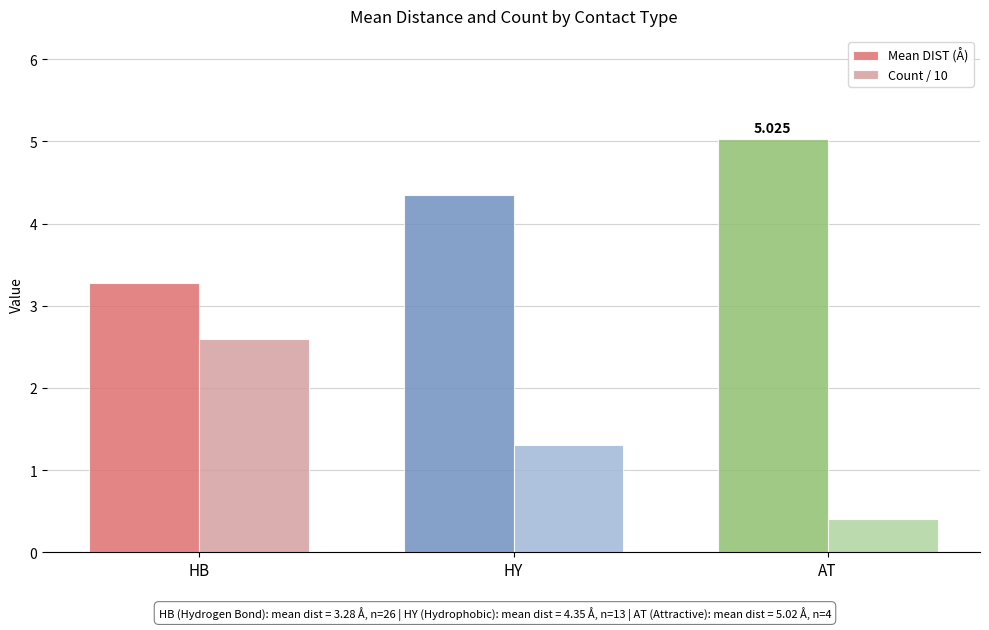

Reading left to right, extract all data points from this chart.

Mean DIST (Å): 3.3	4.3	5.0
Count / 10: 2.6	1.3	0.4